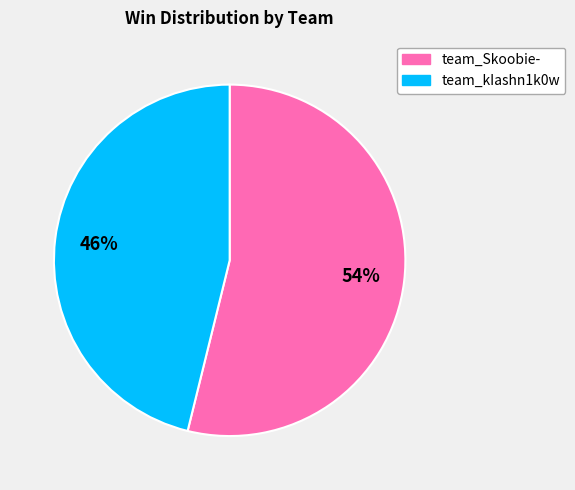

How many slices are in this pie chart?

2